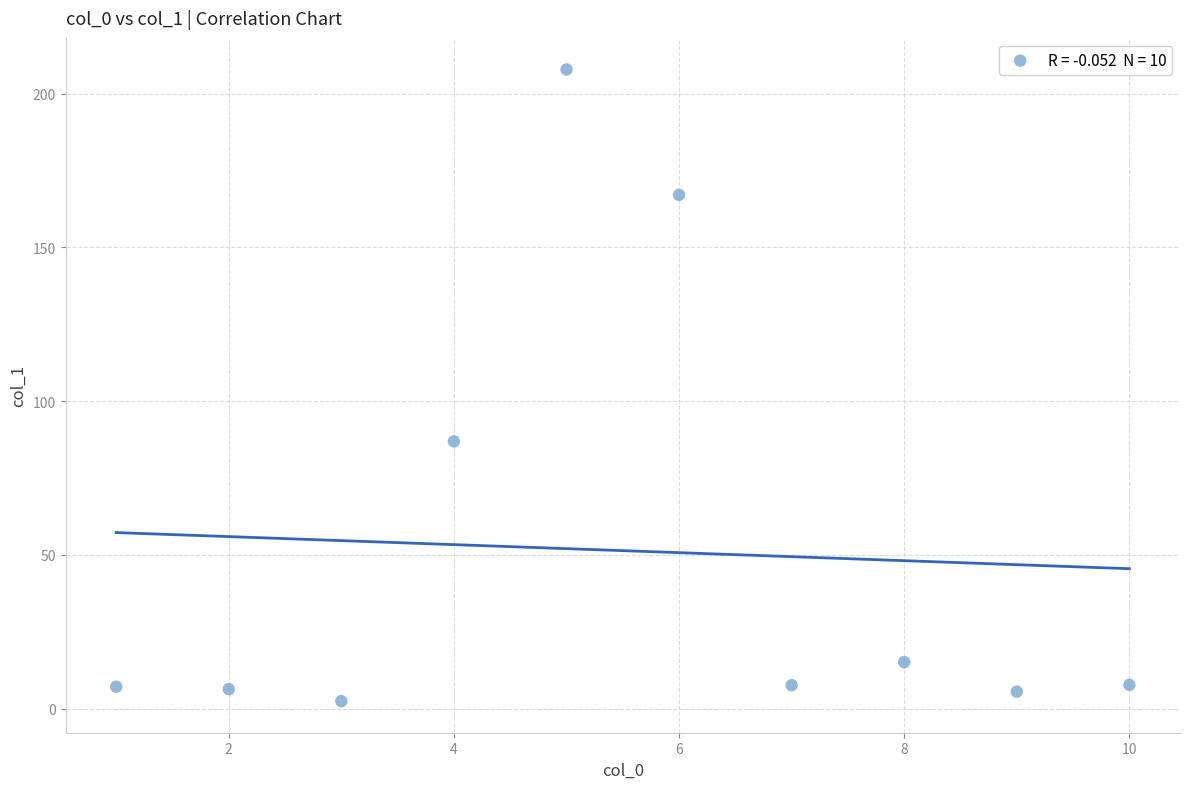

What is the range of Y values (max minus min)?

205.5